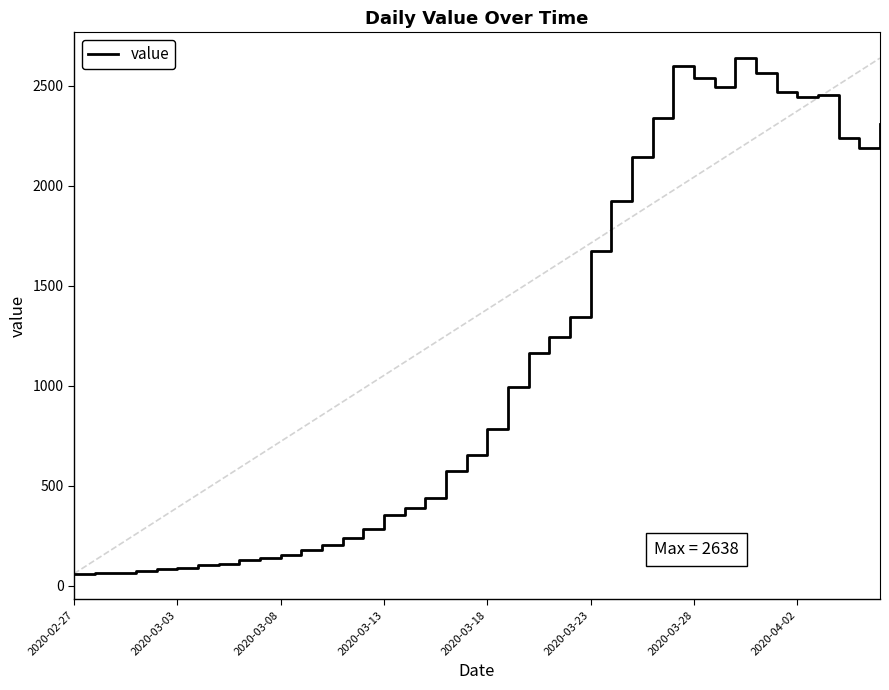

Does the chart have visible grid lines?

No